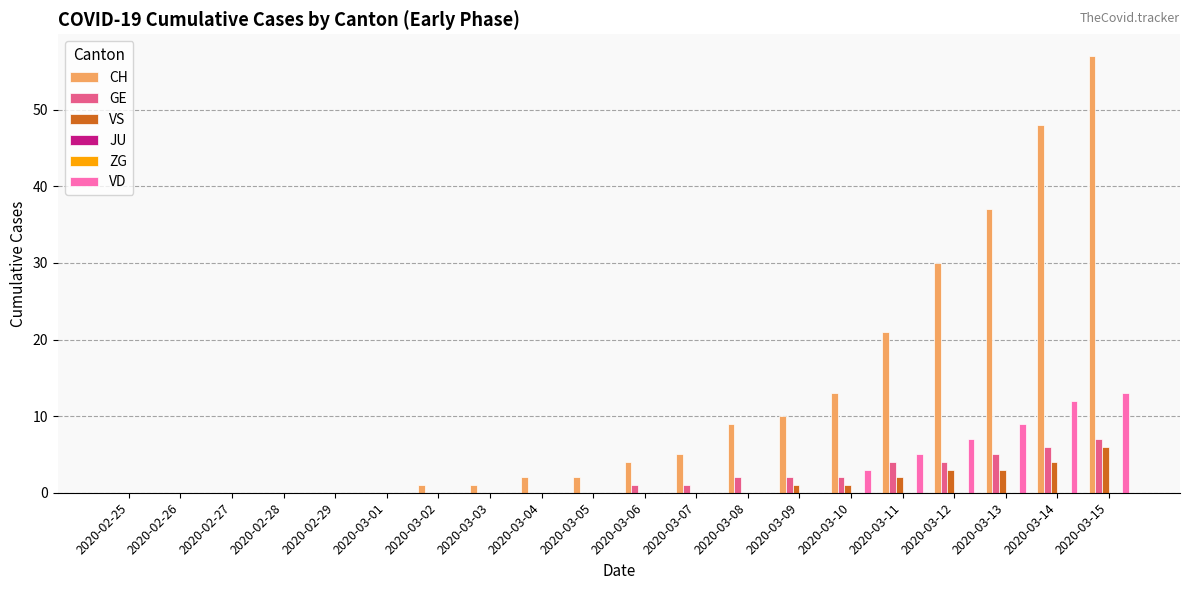

Reading left to right, transcribe all the data shown in this chart.

CH: 2020-02-25=0	2020-02-26=0	2020-02-27=0	2020-02-28=0	2020-02-29=0	2020-03-01=0	2020-03-02=1	2020-03-03=1	2020-03-04=2	2020-03-05=2	2020-03-06=4	2020-03-07=5	2020-03-08=9	2020-03-09=10	2020-03-10=13	2020-03-11=21	2020-03-12=30	2020-03-13=37	2020-03-14=48	2020-03-15=57
GE: 2020-02-25=0	2020-02-26=0	2020-02-27=0	2020-02-28=0	2020-02-29=0	2020-03-01=0	2020-03-02=0	2020-03-03=0	2020-03-04=0	2020-03-05=0	2020-03-06=1	2020-03-07=1	2020-03-08=2	2020-03-09=2	2020-03-10=2	2020-03-11=4	2020-03-12=4	2020-03-13=5	2020-03-14=6	2020-03-15=7
VS: 2020-02-25=0	2020-02-26=0	2020-02-27=0	2020-02-28=0	2020-02-29=0	2020-03-01=0	2020-03-02=0	2020-03-03=0	2020-03-04=0	2020-03-05=0	2020-03-06=0	2020-03-07=0	2020-03-08=0	2020-03-09=1	2020-03-10=1	2020-03-11=2	2020-03-12=3	2020-03-13=3	2020-03-14=4	2020-03-15=6
JU: 2020-02-25=0	2020-02-26=0	2020-02-27=0	2020-02-28=0	2020-02-29=0	2020-03-01=0	2020-03-02=0	2020-03-03=0	2020-03-04=0	2020-03-05=0	2020-03-06=0	2020-03-07=0	2020-03-08=0	2020-03-09=0	2020-03-10=0	2020-03-11=0	2020-03-12=0	2020-03-13=0	2020-03-14=0	2020-03-15=0
ZG: 2020-02-25=0	2020-02-26=0	2020-02-27=0	2020-02-28=0	2020-02-29=0	2020-03-01=0	2020-03-02=0	2020-03-03=0	2020-03-04=0	2020-03-05=0	2020-03-06=0	2020-03-07=0	2020-03-08=0	2020-03-09=0	2020-03-10=0	2020-03-11=0	2020-03-12=0	2020-03-13=0	2020-03-14=0	2020-03-15=0
VD: 2020-02-25=0	2020-02-26=0	2020-02-27=0	2020-02-28=0	2020-02-29=0	2020-03-01=0	2020-03-02=0	2020-03-03=0	2020-03-04=0	2020-03-05=0	2020-03-06=0	2020-03-07=0	2020-03-08=0	2020-03-09=0	2020-03-10=3	2020-03-11=5	2020-03-12=7	2020-03-13=9	2020-03-14=12	2020-03-15=13